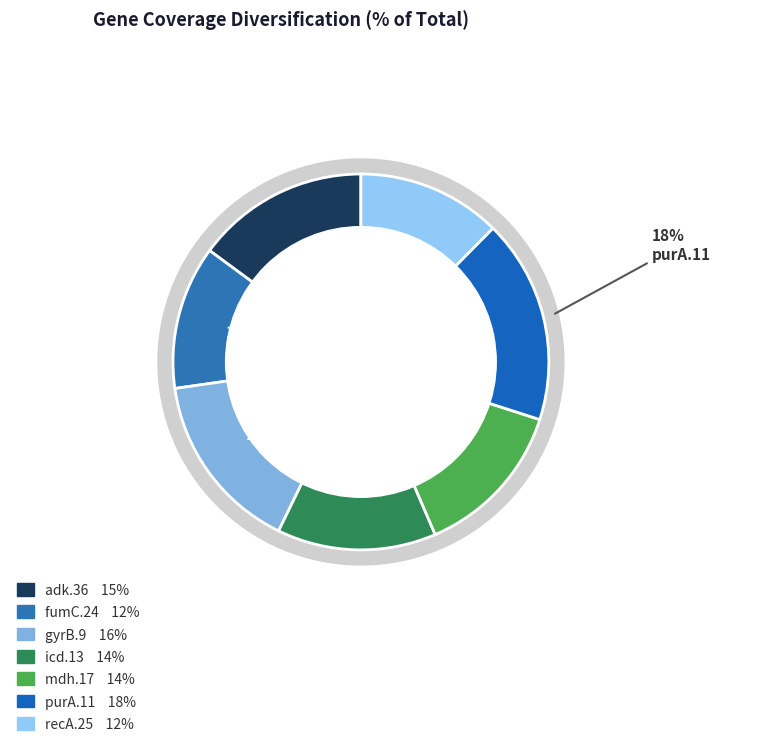

To the nearest percent, what percentage of the pie is fumC.24?

12%